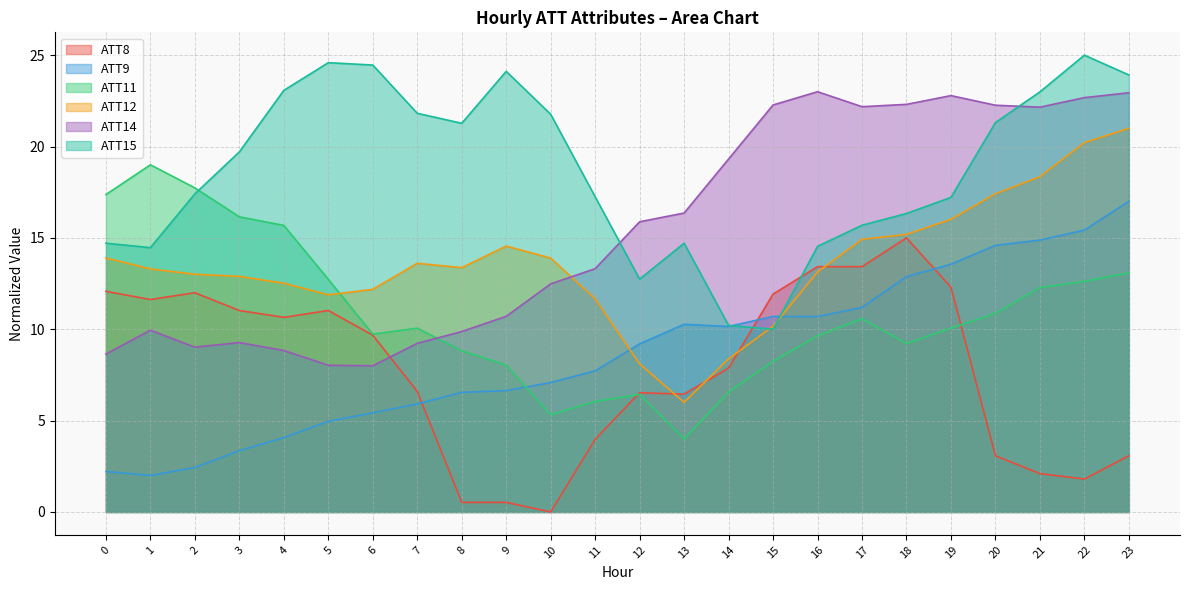

Which series ends up on top after the final intersection of ATT9 and ATT15?

ATT15